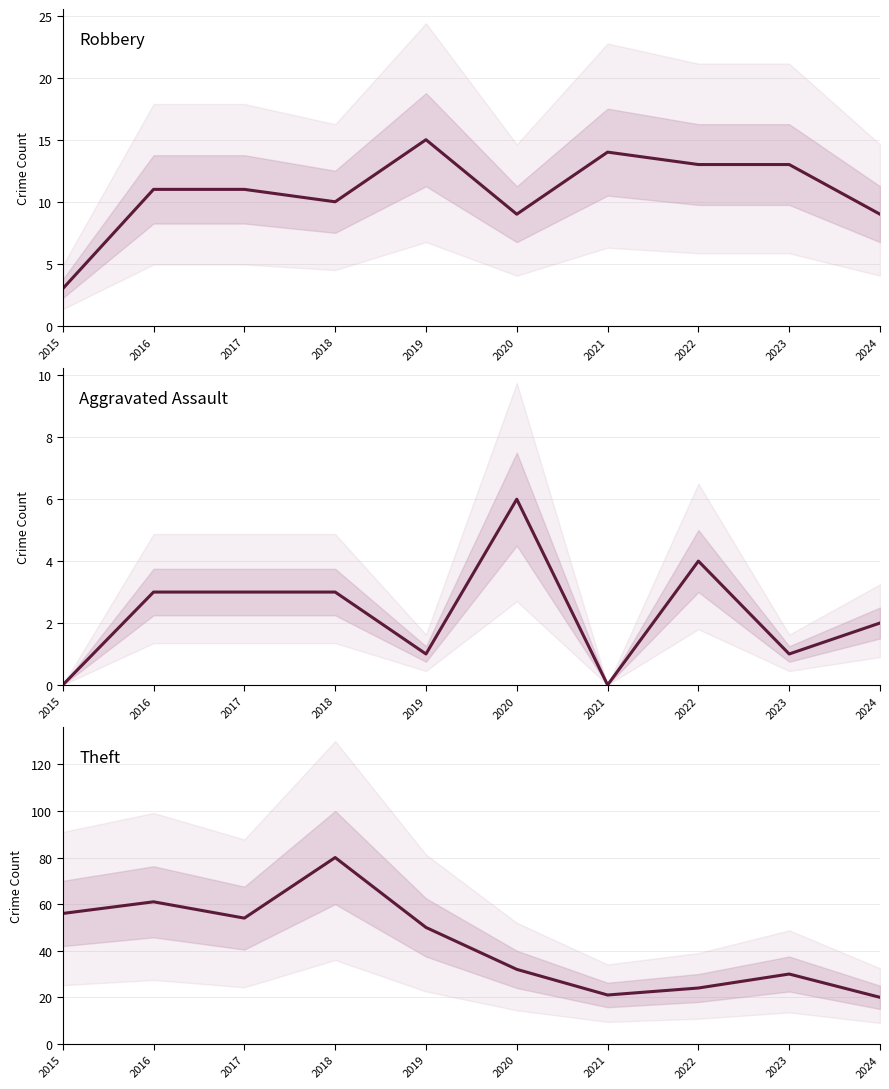

At 2017, list the series in order from smallest to largest.

Aggravated Assault, Robbery, Theft